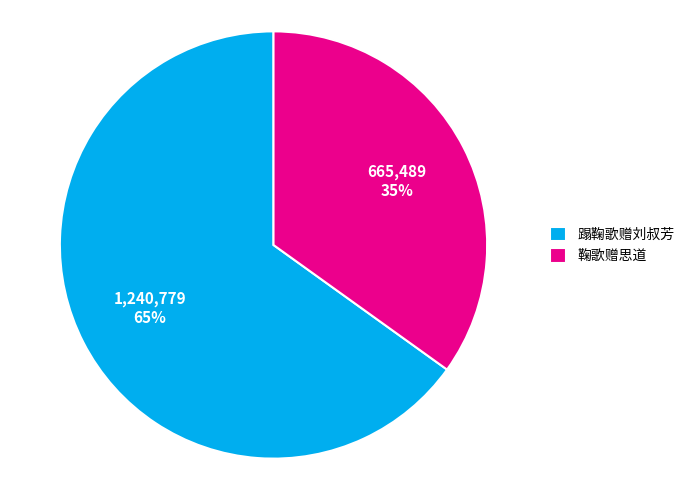

What is the smallest slice in the pie chart?

鞠歌赠思道